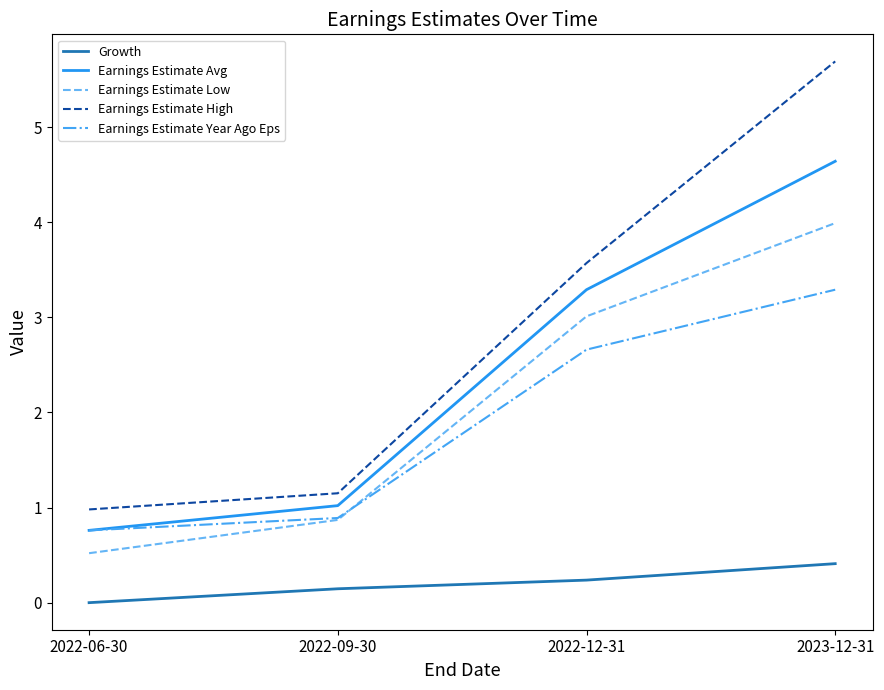

At which category is the sum across all series the highest?

2023-12-31